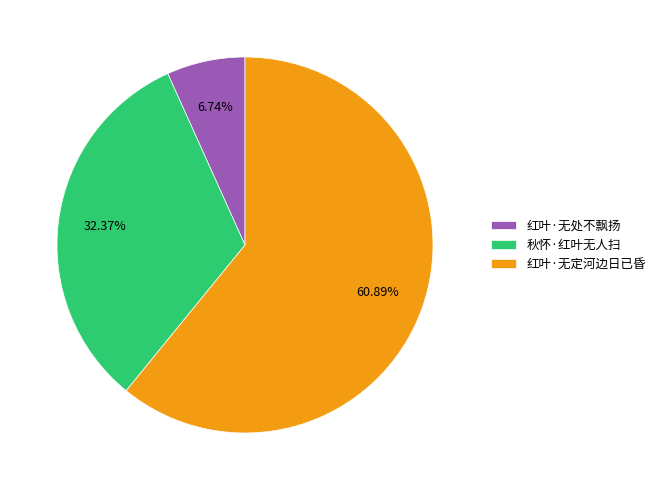

How many segments does this pie chart have?

3